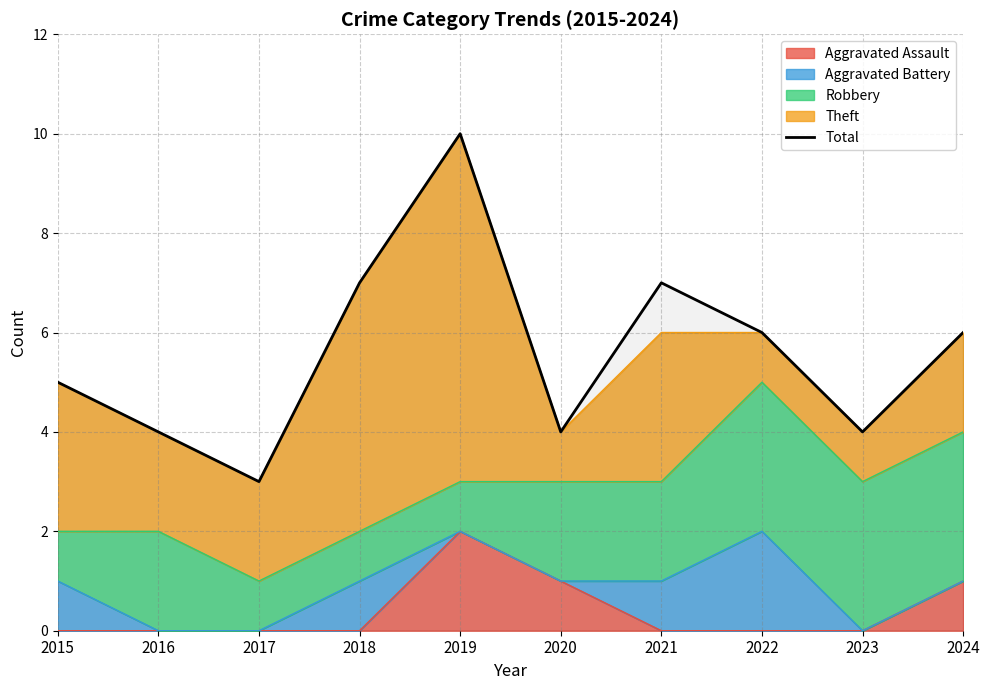

What is the greatest value displayed?

10